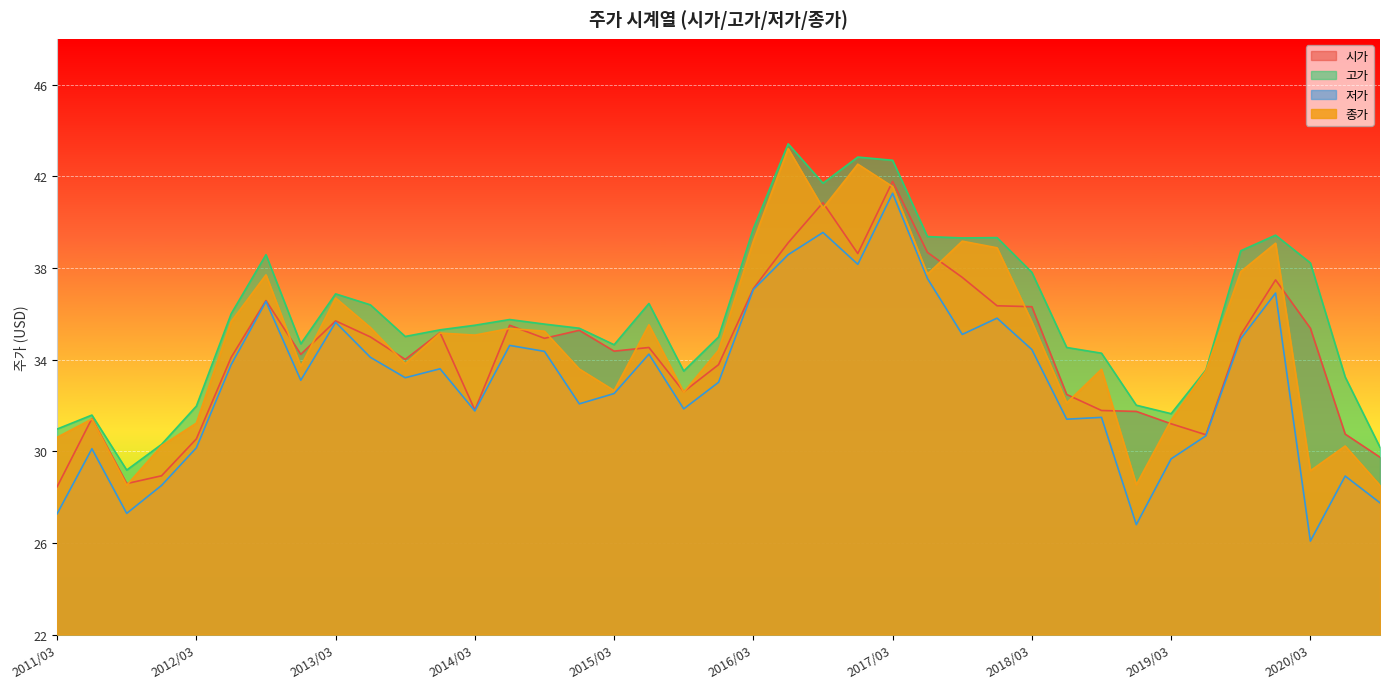

At which label is 종가 closest to 35?

2014/03